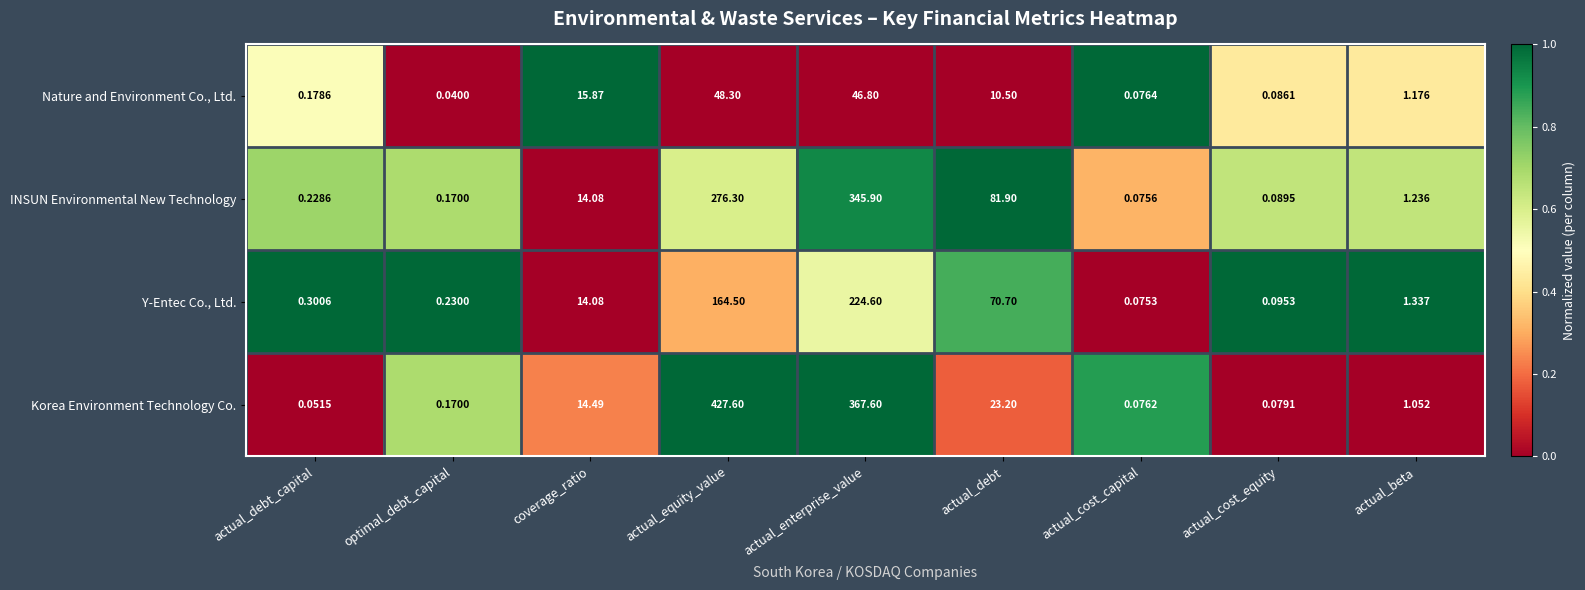

Which series changed the most between actual_equity_value and actual_cost_equity?

Korea Environment Technology Co.